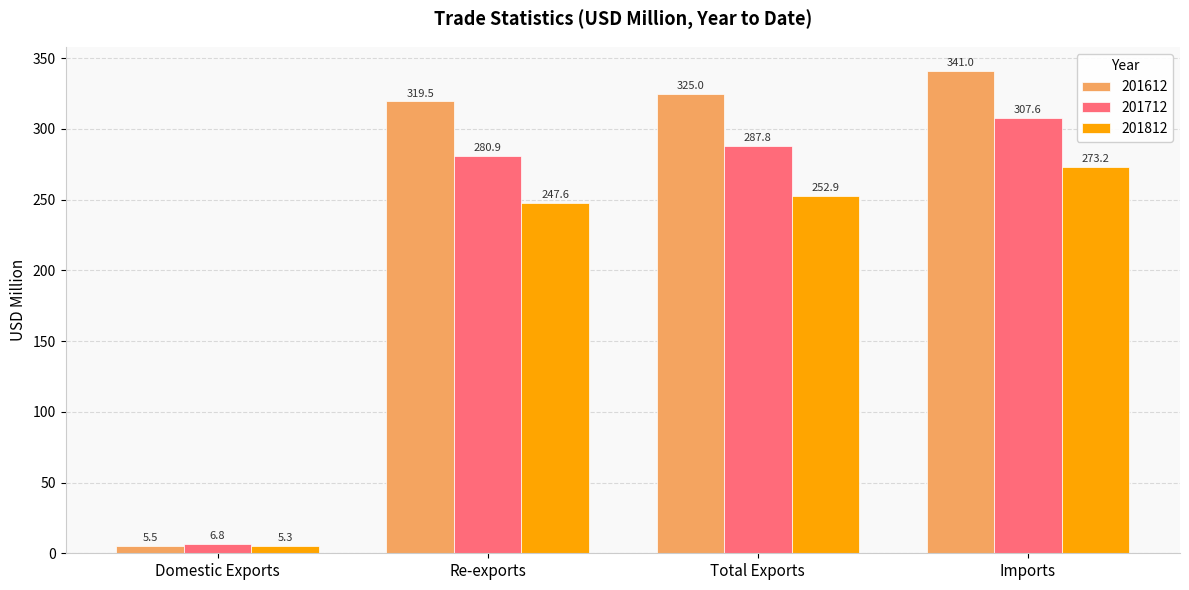

Rank the categories by 201712 value from lowest to highest.

Domestic Exports, Re-exports, Total Exports, Imports